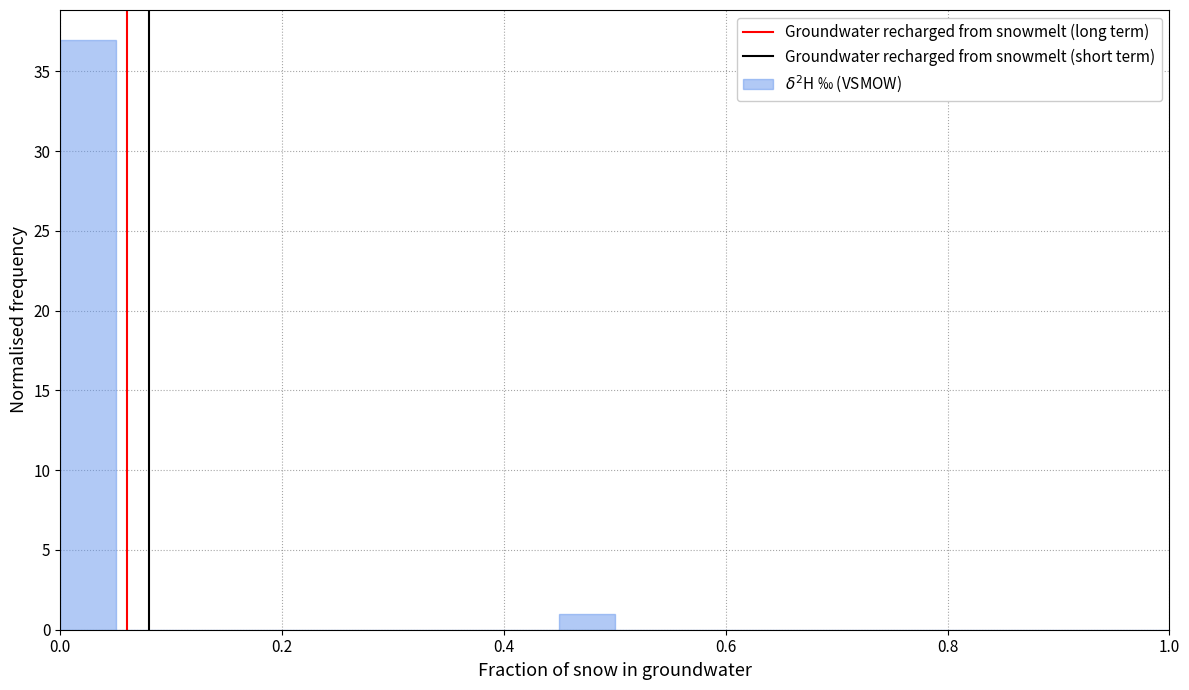

Read against the x-axis, roughly where is the centre of the tallest bar?

0.02